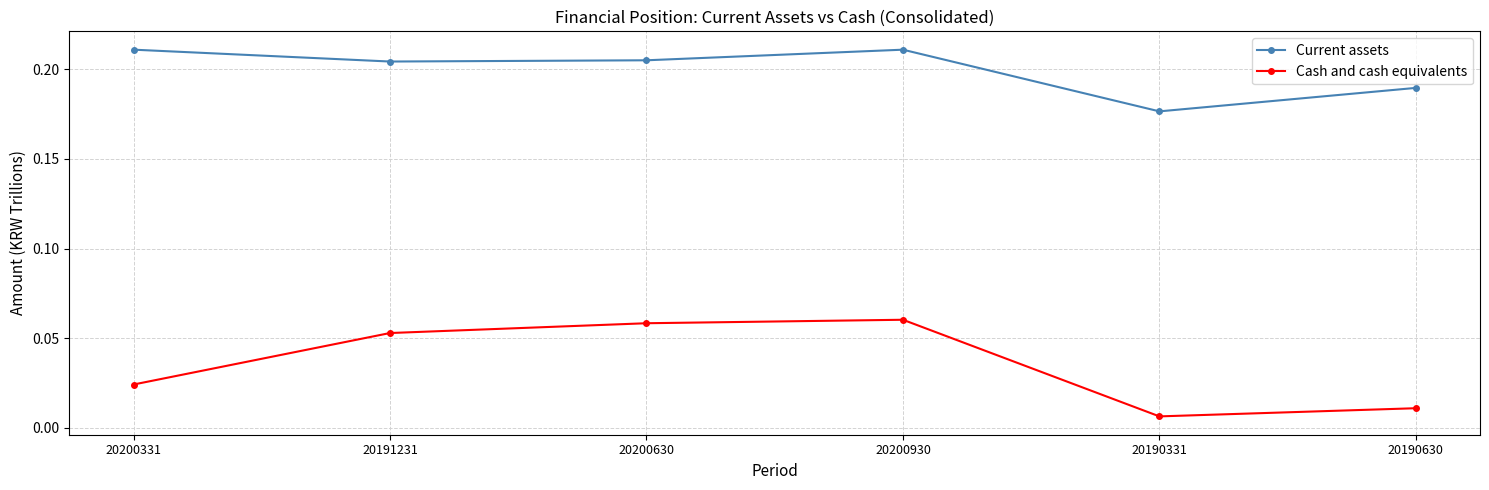

Count the Cash and cash equivalents values in the range 0 to 1.

6